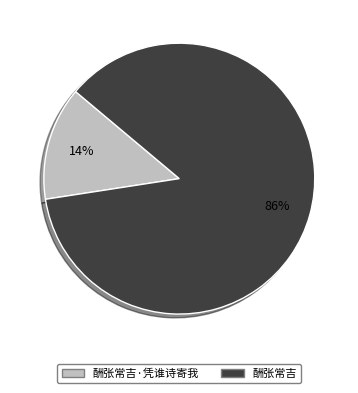

Is it true that 酬张常吉·凭谁诗寄我 is 14% of the pie?

True